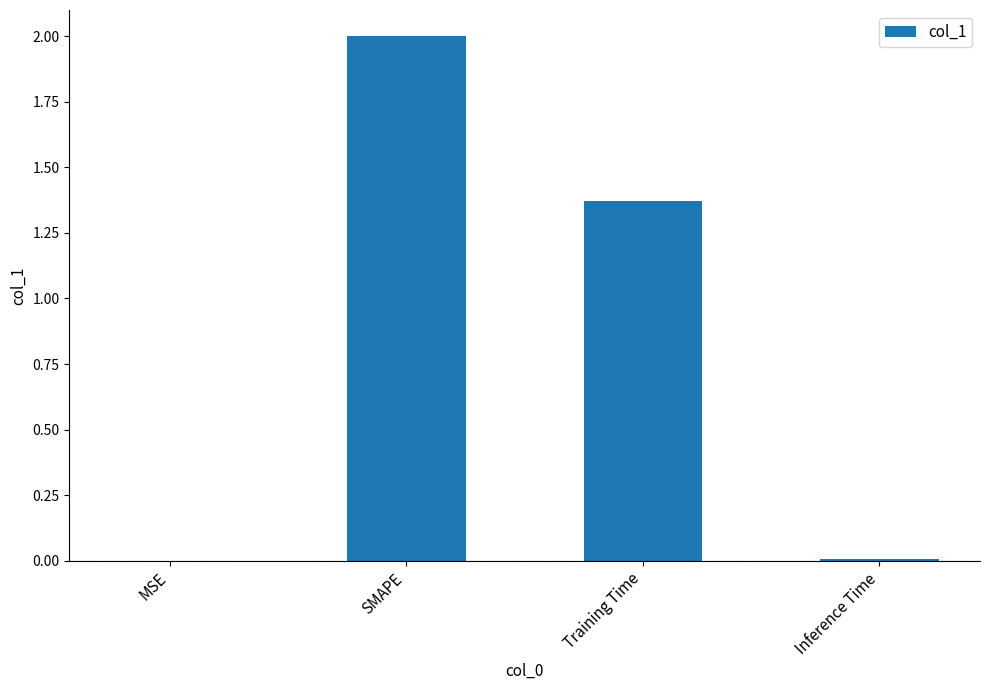

The chart shows a value of 0.0 at MSE. True or false?

True